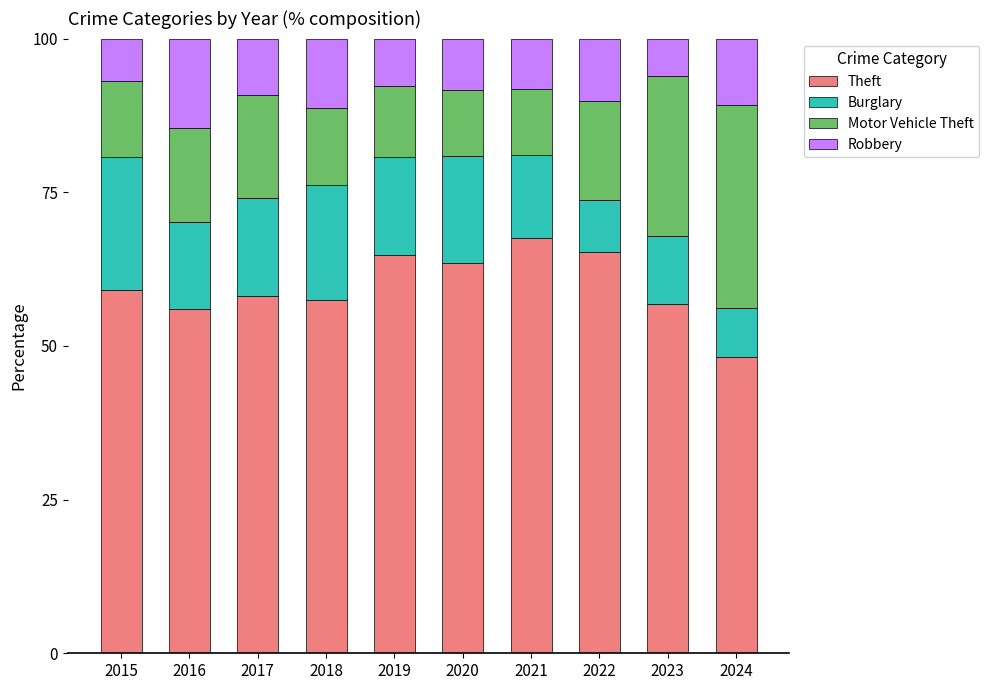

How many bars are there in total?

10